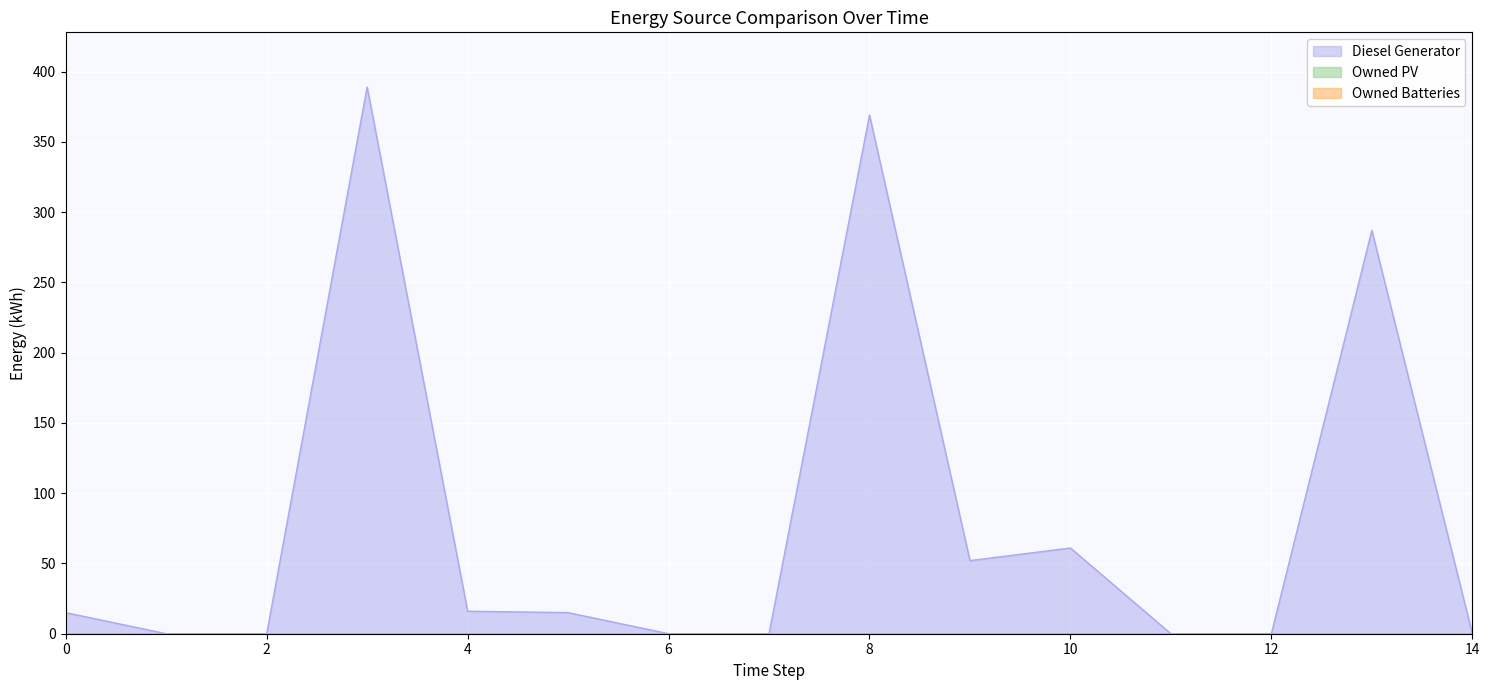

What is the difference between the highest and lowest values at 13?

287